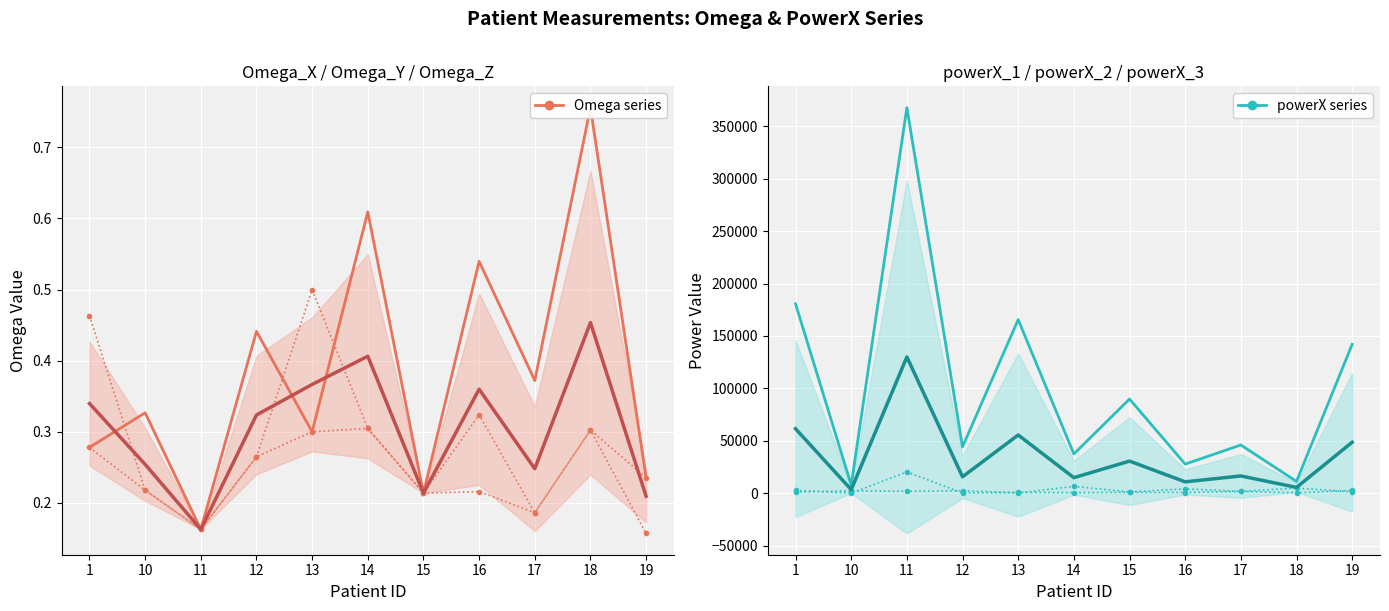

At 13, list the series in order from smallest to largest.

Omega group, Omega mean, powerX mean, powerX group